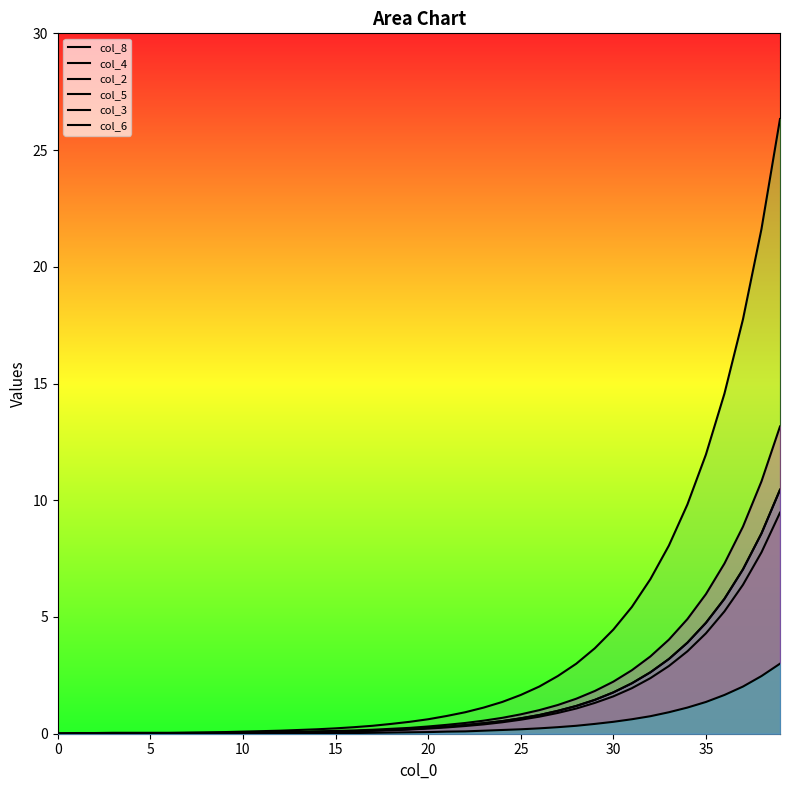

True or false: col_4 has a value of 4.8 at 35.

True